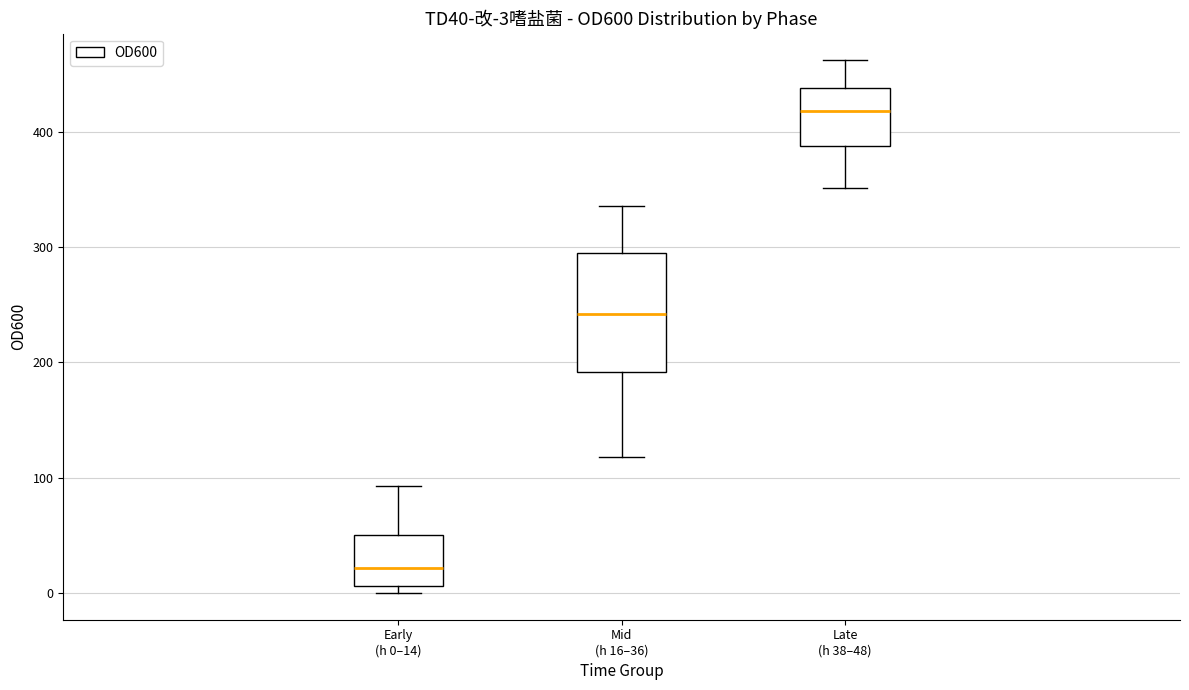

Which box's median line is the lowest?

Early (h 0–14)